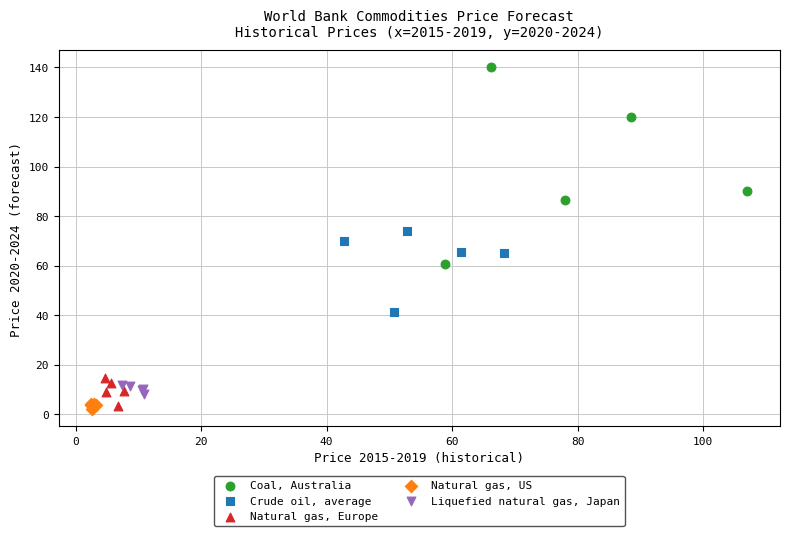

Which series reaches the maximum Y coordinate?

Coal, Australia